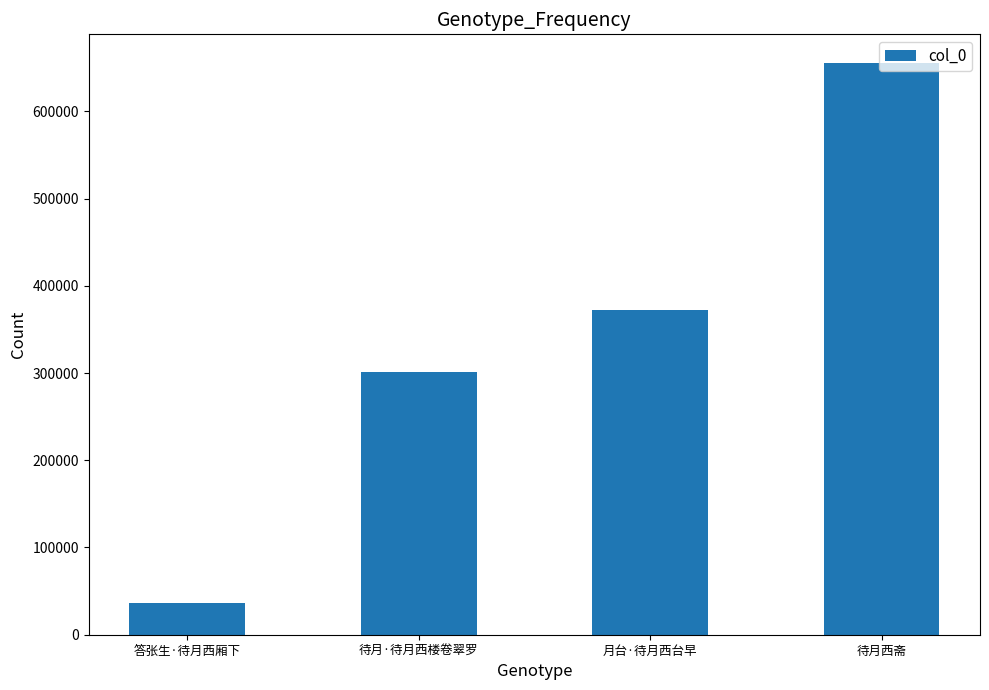

What value does the data have at 答张生·待月西厢下, to the nearest 10?

36100